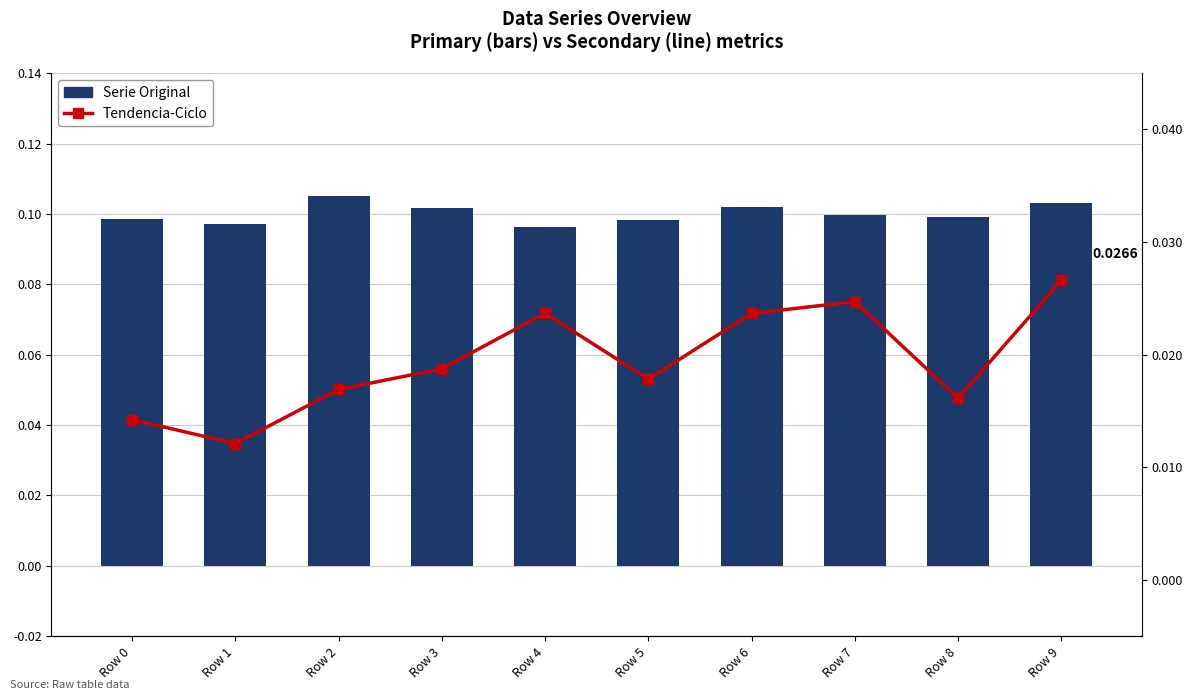

Which series has the widest spread of values?

Tendencia-Ciclo